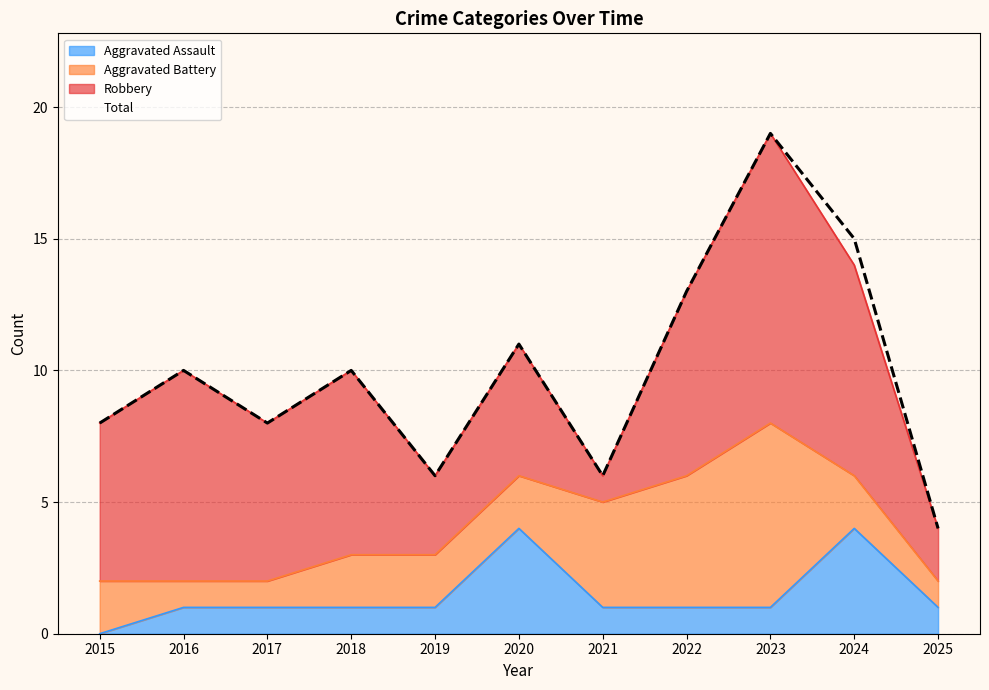

What is the value of the Aggravated Assault point at the 10th from the left?

4